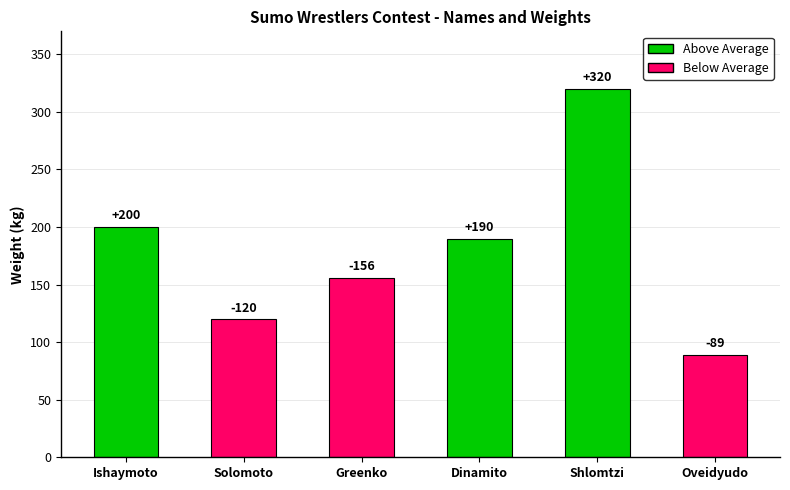

What position from the left is Ishaymoto?

1